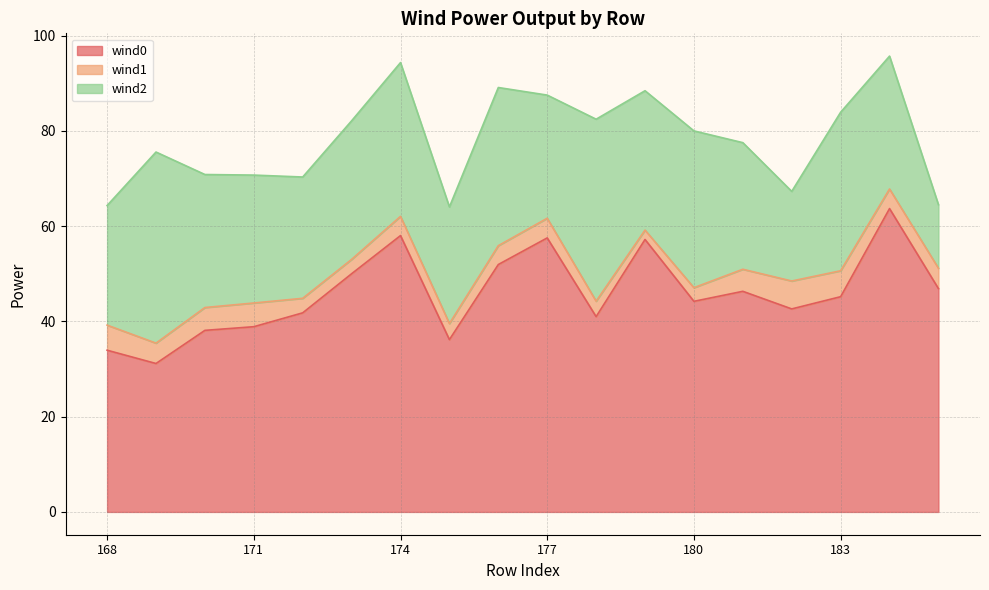

Between 180 and 176, which is larger?

176